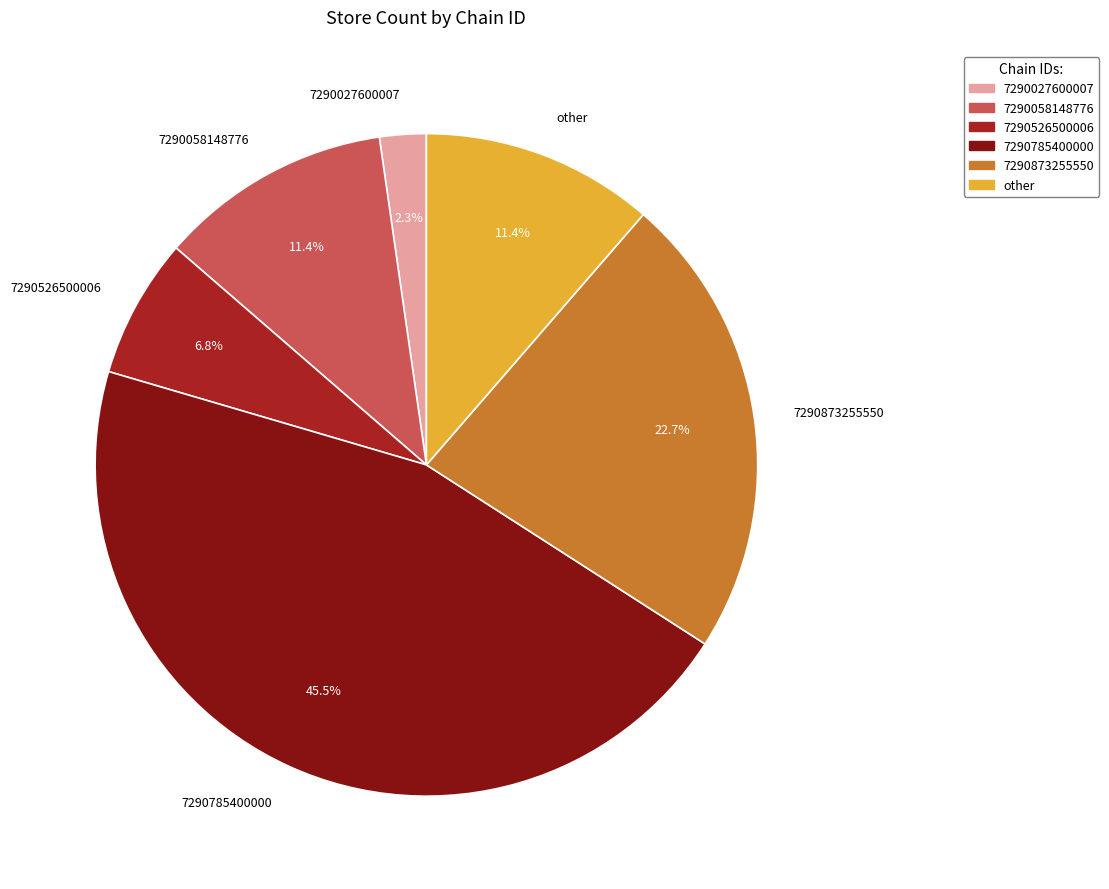

The other slice represents 11% of the pie. True or false?

True